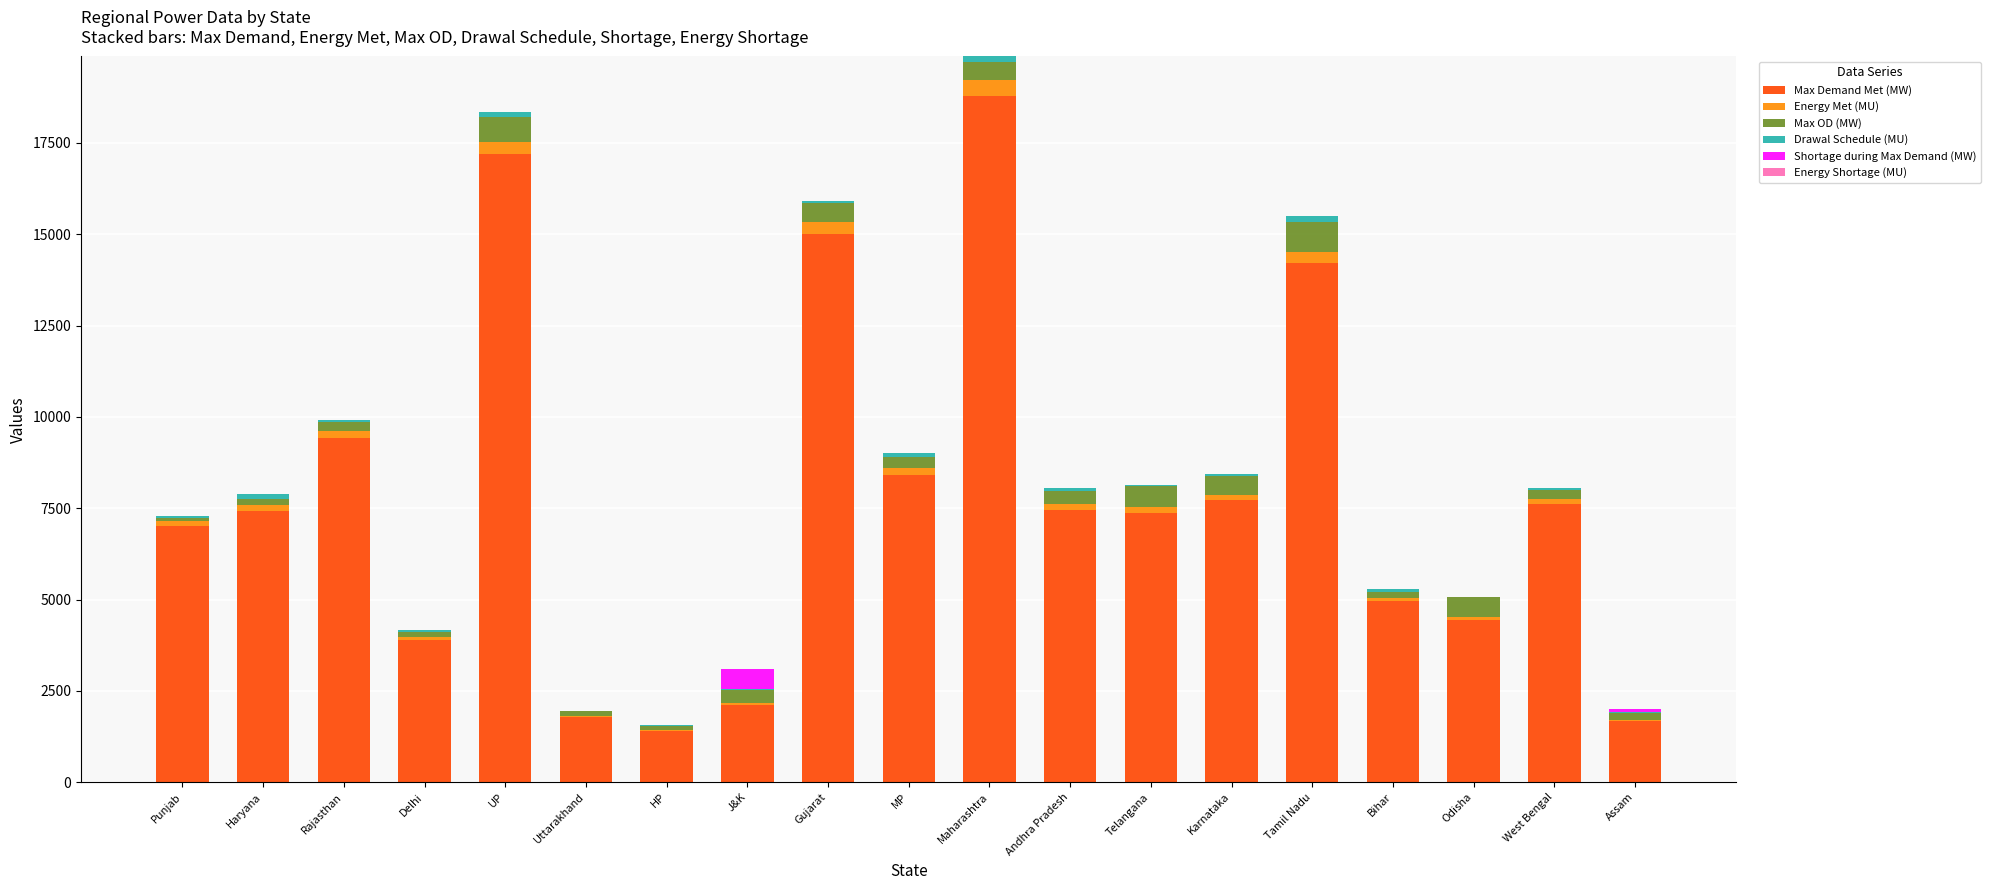

Is it true that Max Demand Met (MW) equals 7459.0 at Andhra Pradesh?

True